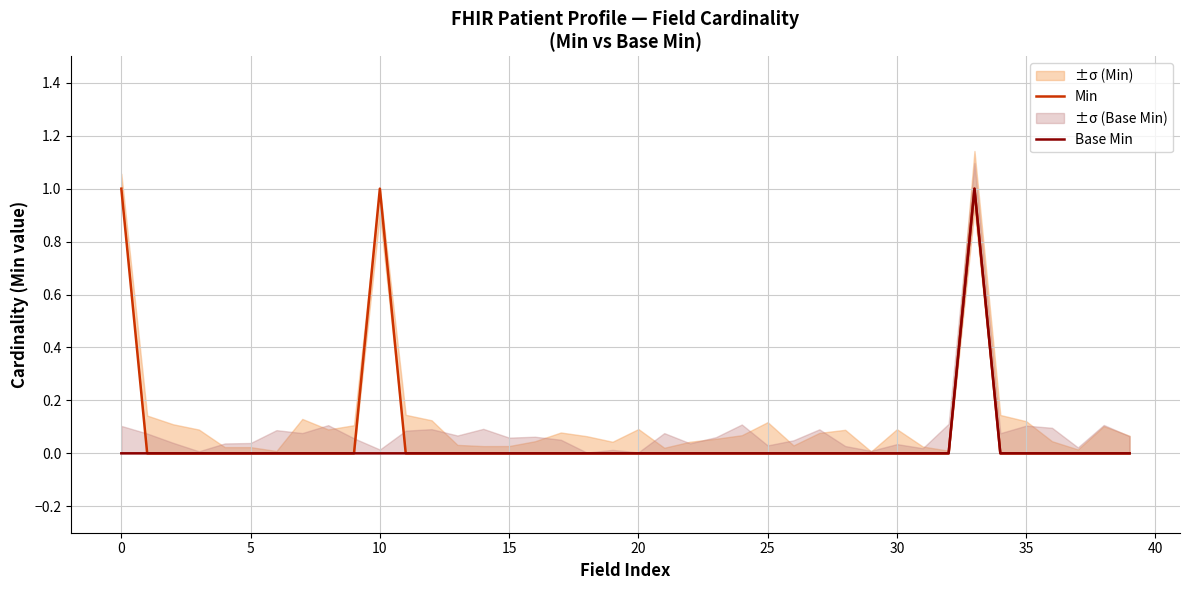

How many lines are shown in the chart?

2